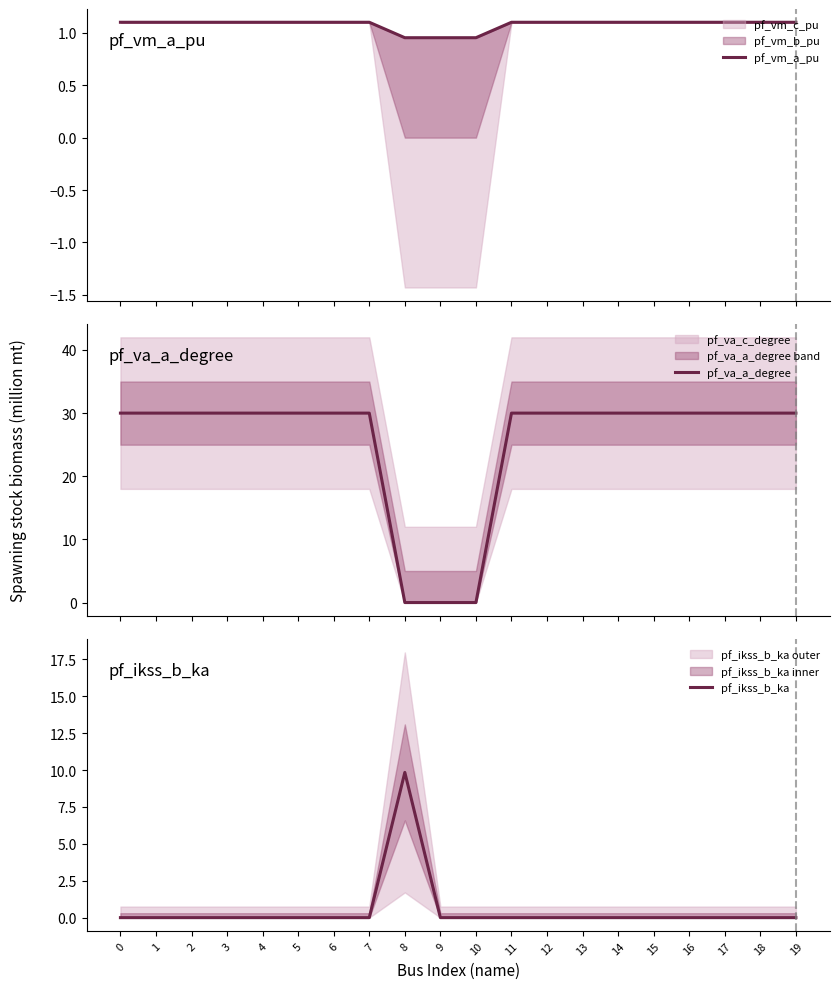

How many distinct data groups are displayed?

3